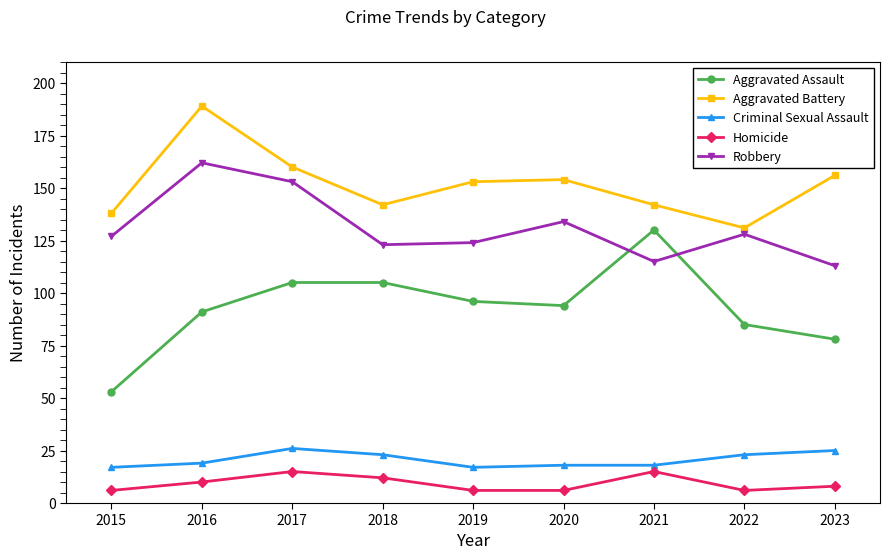

What is the sum of all Homicide values?

84